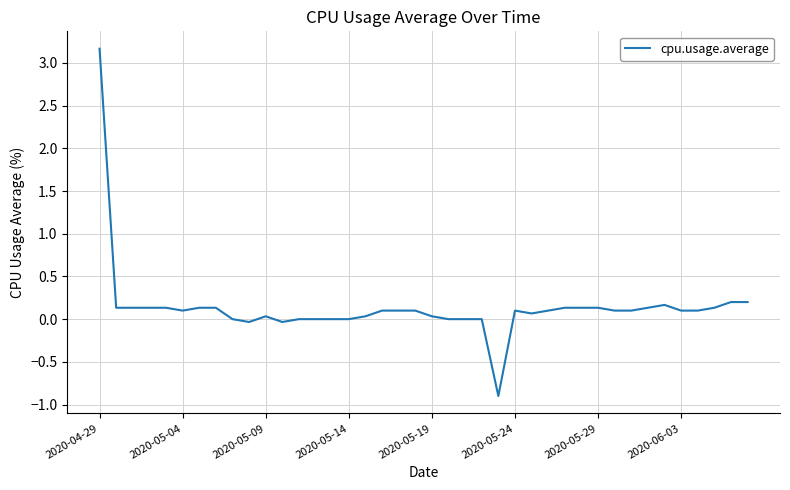

What is the maximum value shown in the chart?

3.2